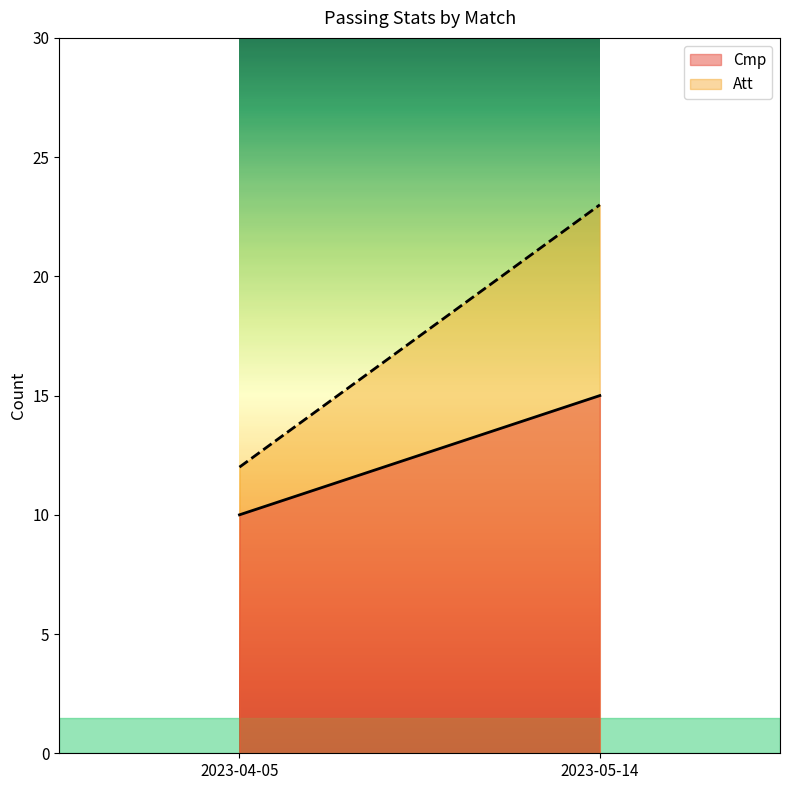

Rank the series at 2023-05-14 from highest to lowest value.

Att, Cmp